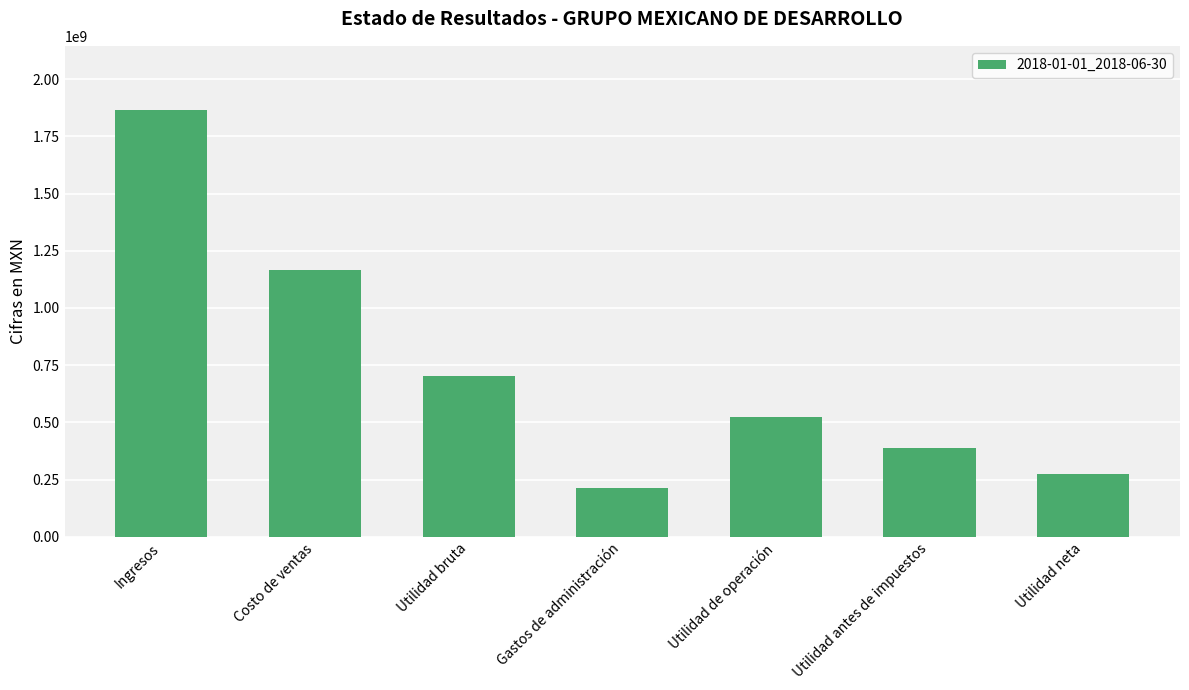

Reading left to right, list all the values displayed in this chart.

1865271000	1164166000	701105000	211910000	522506000	389021000	275314000